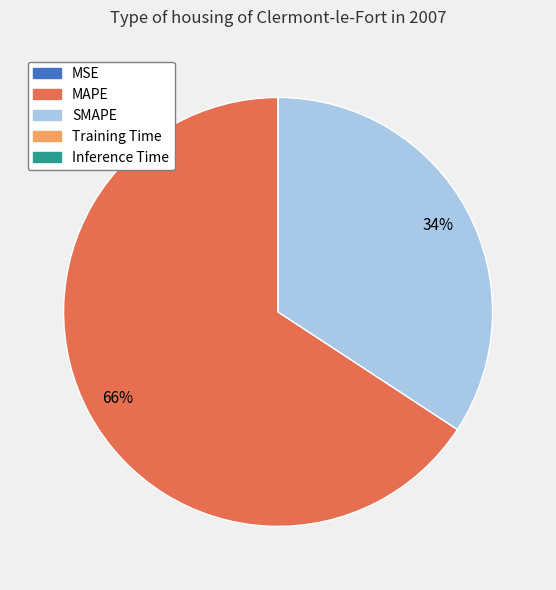

What is the ratio of the value at MAPE to the value at SMAPE?

1.9